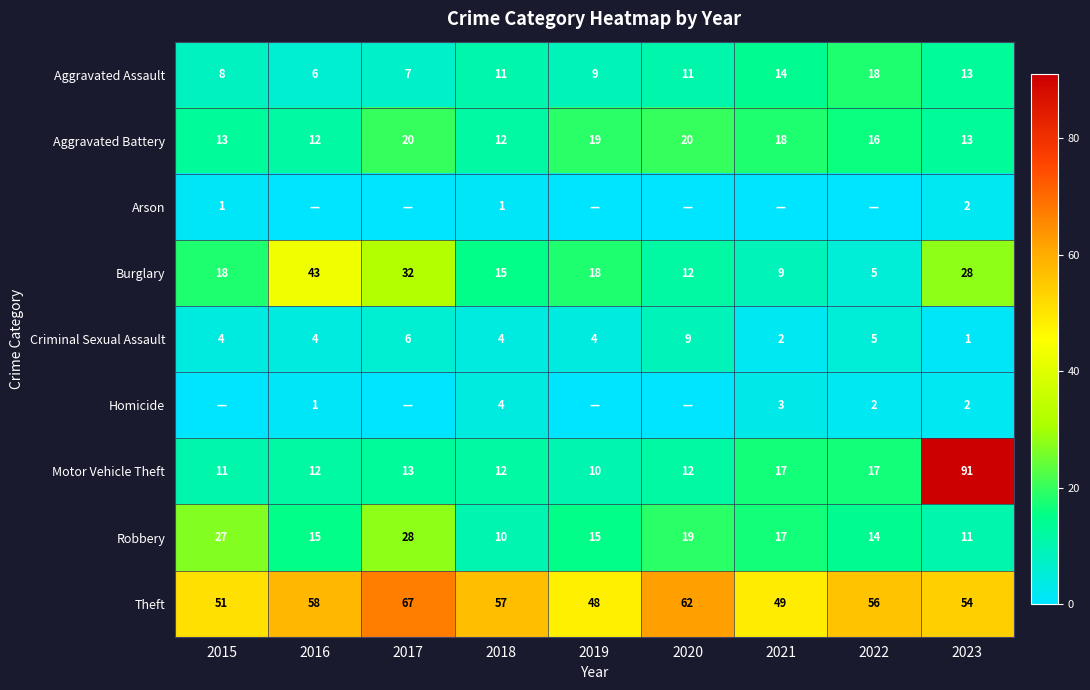

Is it true that Arson equals 0 at 2015?

False